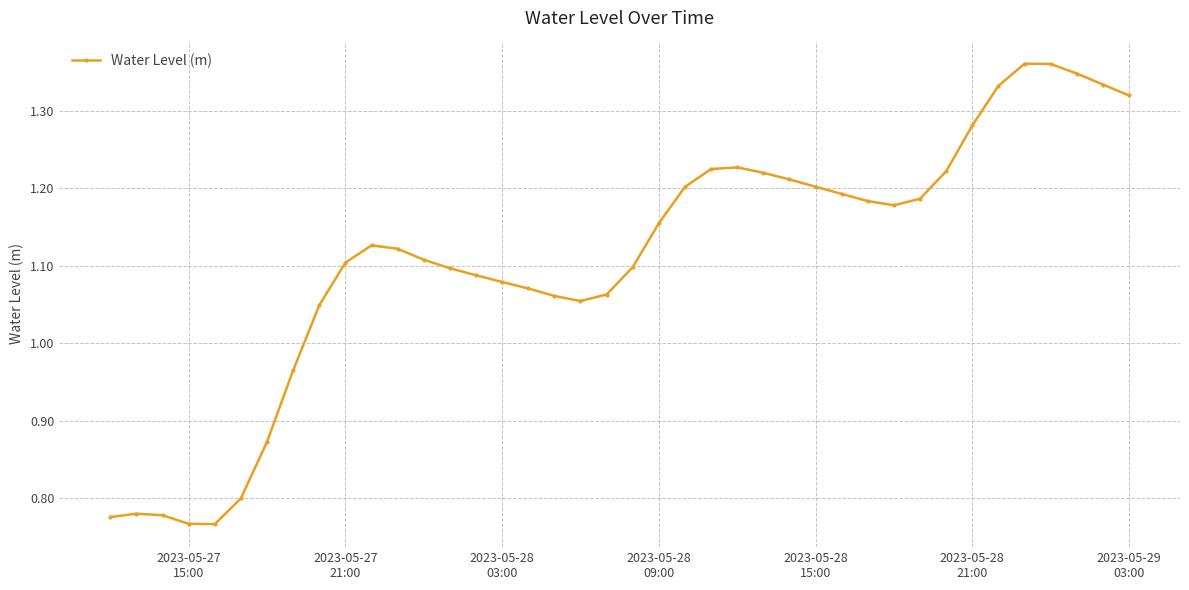

Count the number of categories in the chart.

40